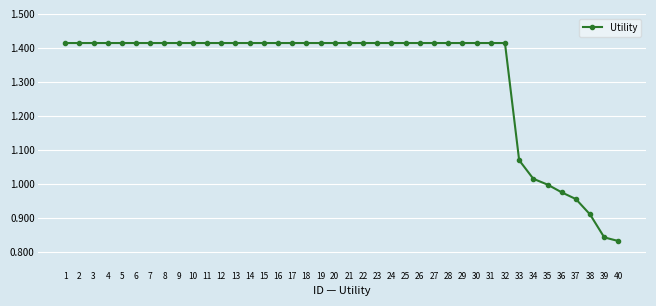

What is the difference between the maximum and minimum values?

0.6